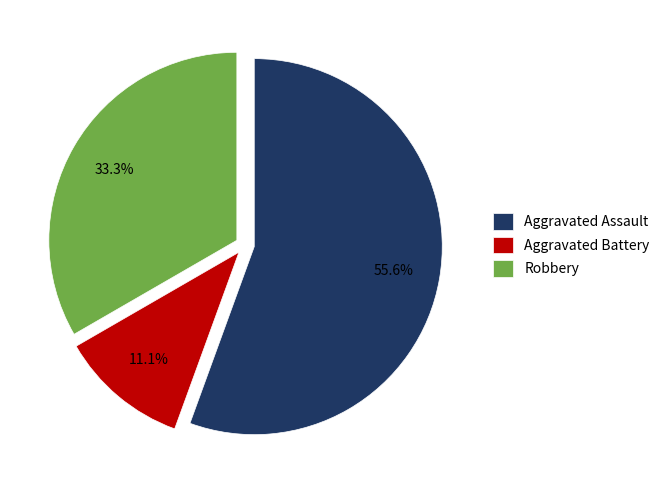

The Aggravated Battery slice represents 11% of the pie. True or false?

True